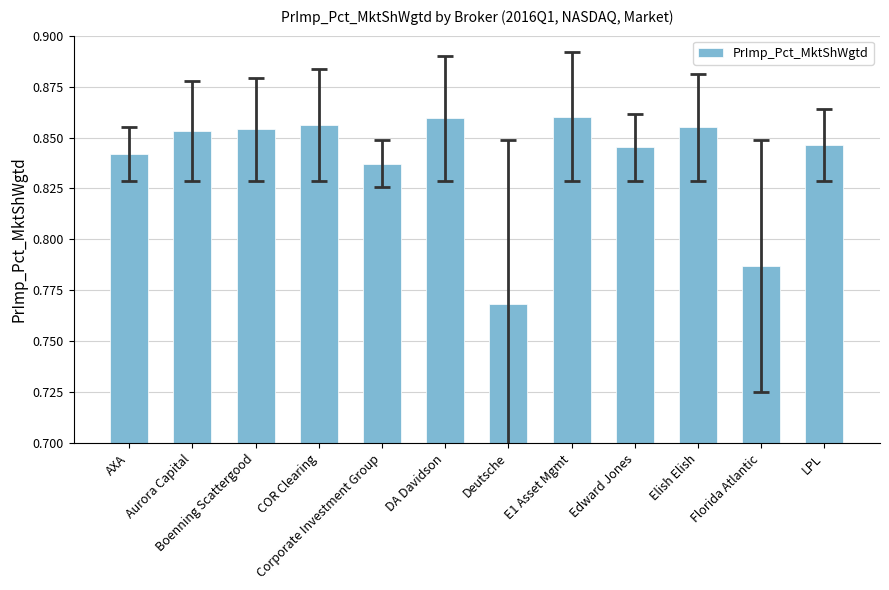

The chart shows a value of 0.6 at DA Davidson. True or false?

False